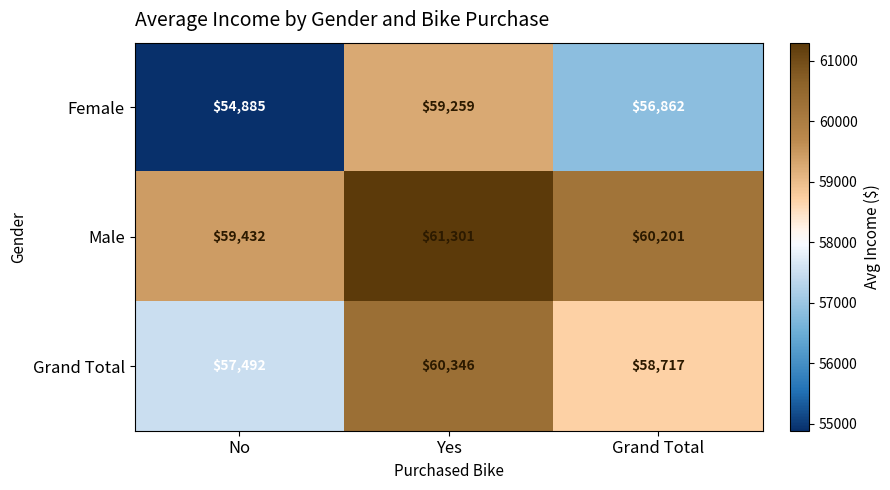

What is the approximate value of Grand Total at No, to the nearest 10?

57490